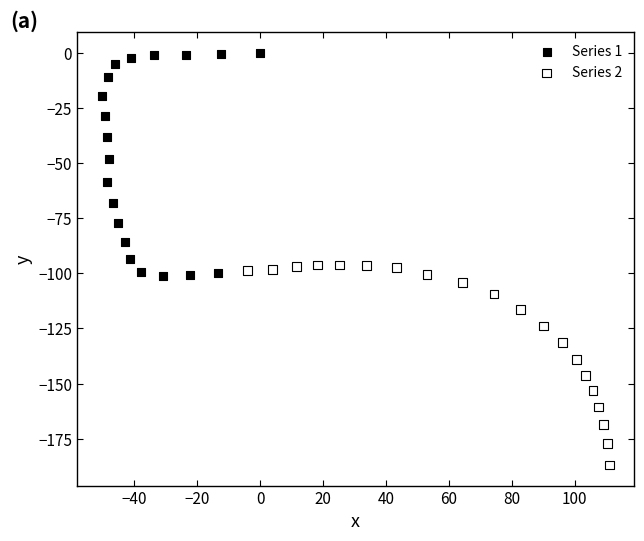

What are all the series names shown in the legend?

Series 1, Series 2